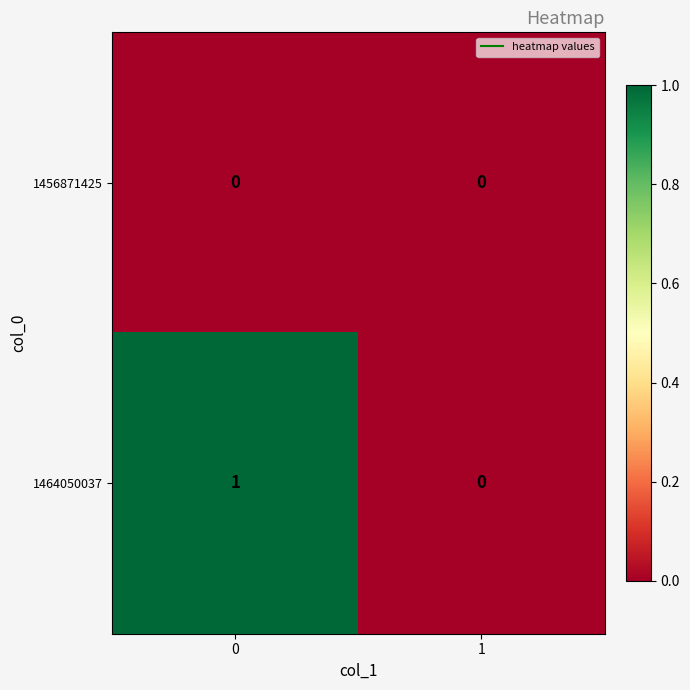

List the series in order of their peak value, highest first.

1464050037, 1456871425